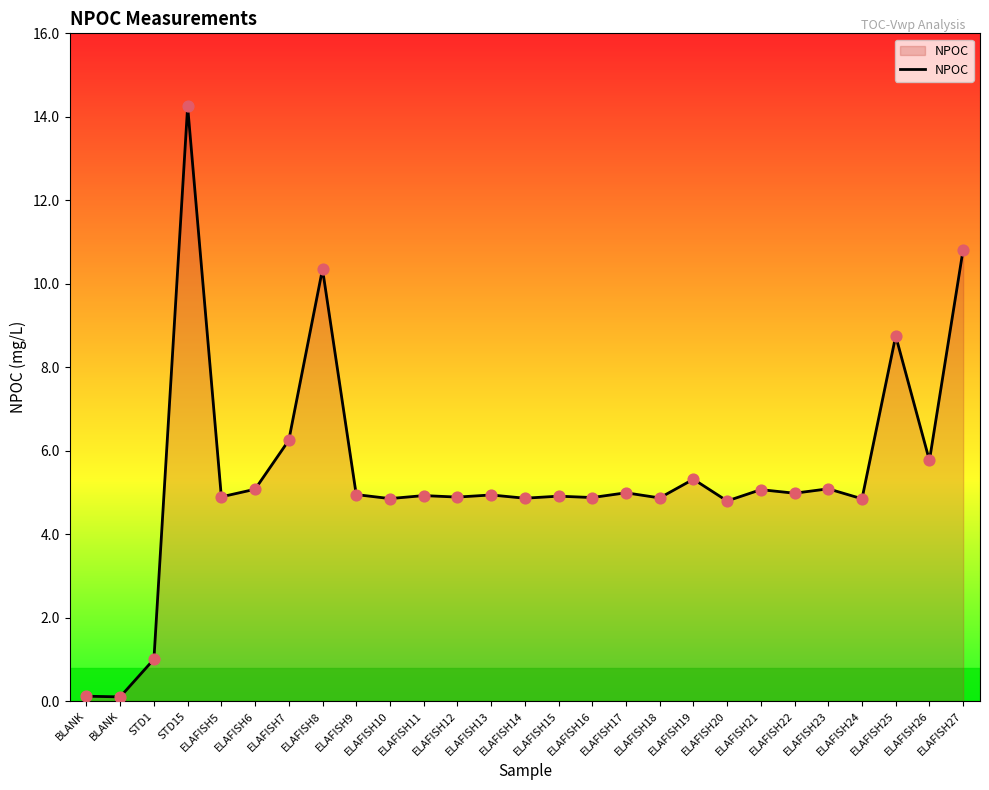

How many lines are shown in the chart?

1